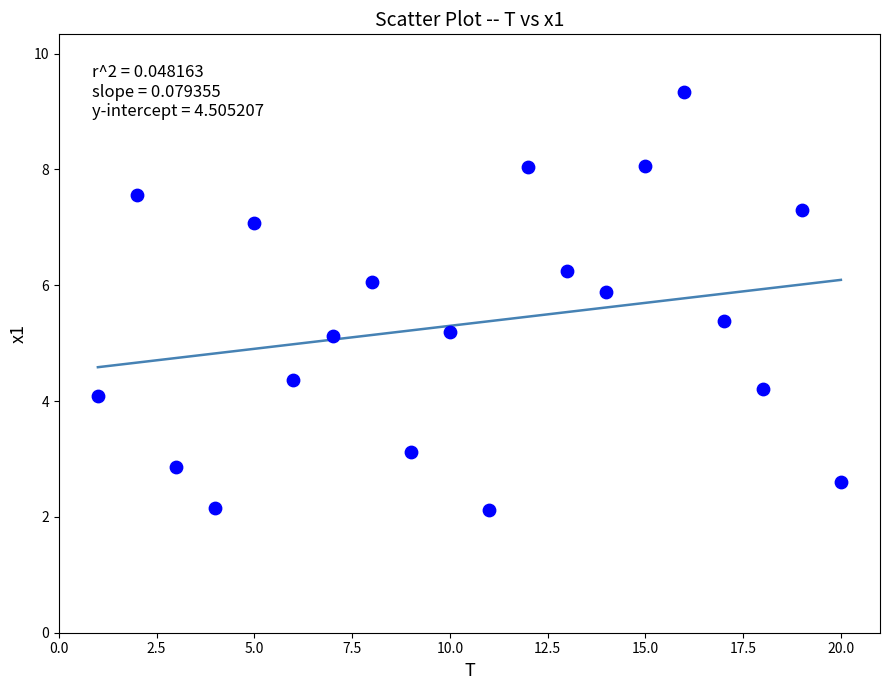

What is the range of X values (max minus min)?

19.0